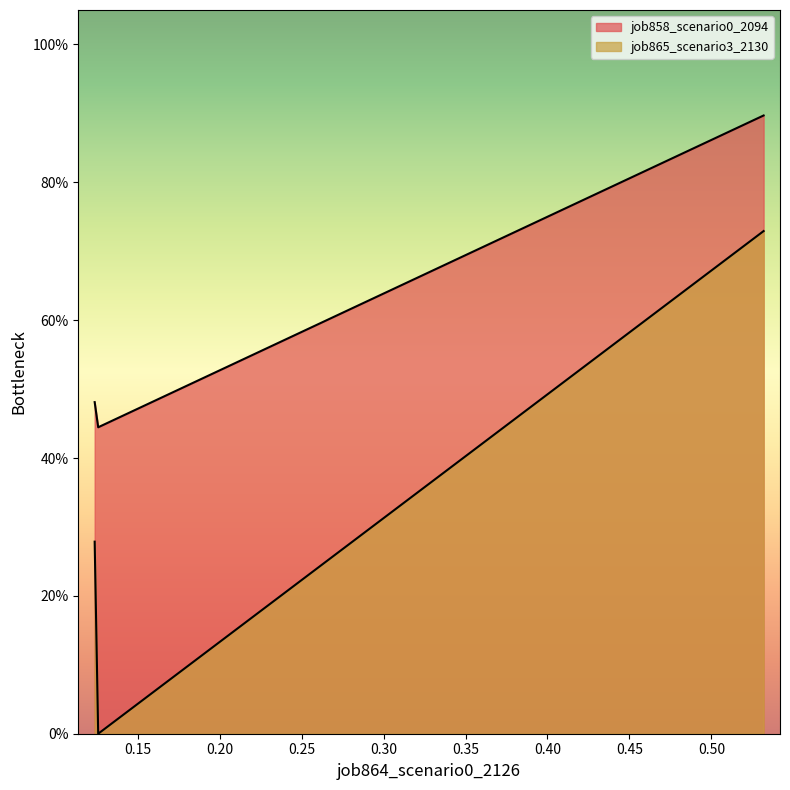

What is the spread (max minus min) of values at 0.12586561920654582?

0.4